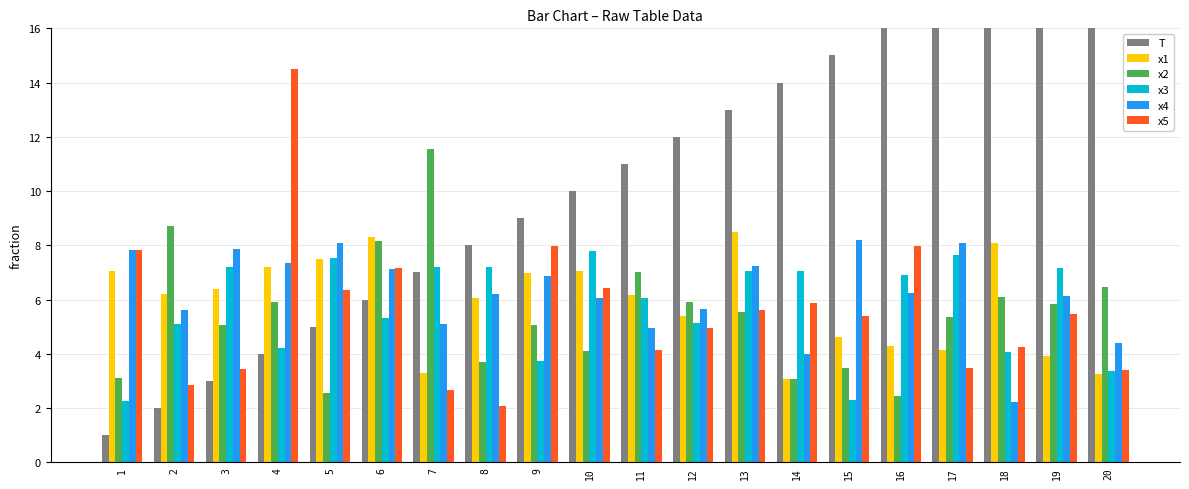

How many values in the x3 series are below 6?

9